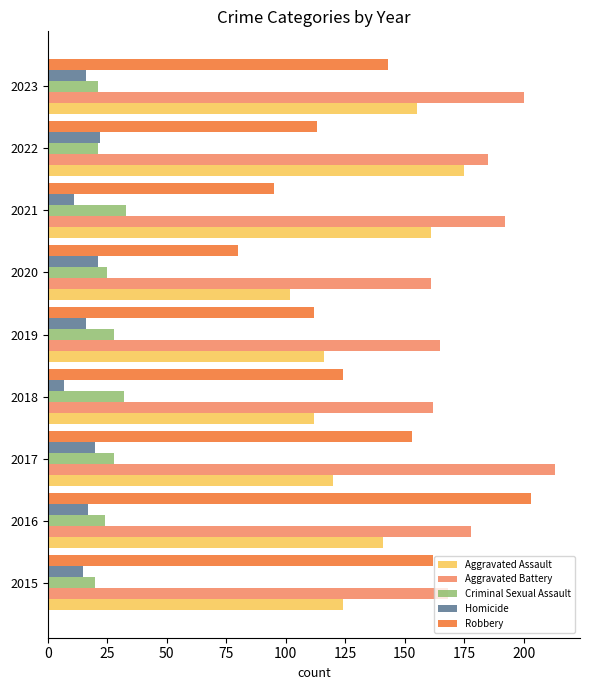

The Homicide series shows 9 at 2020. True or false?

False